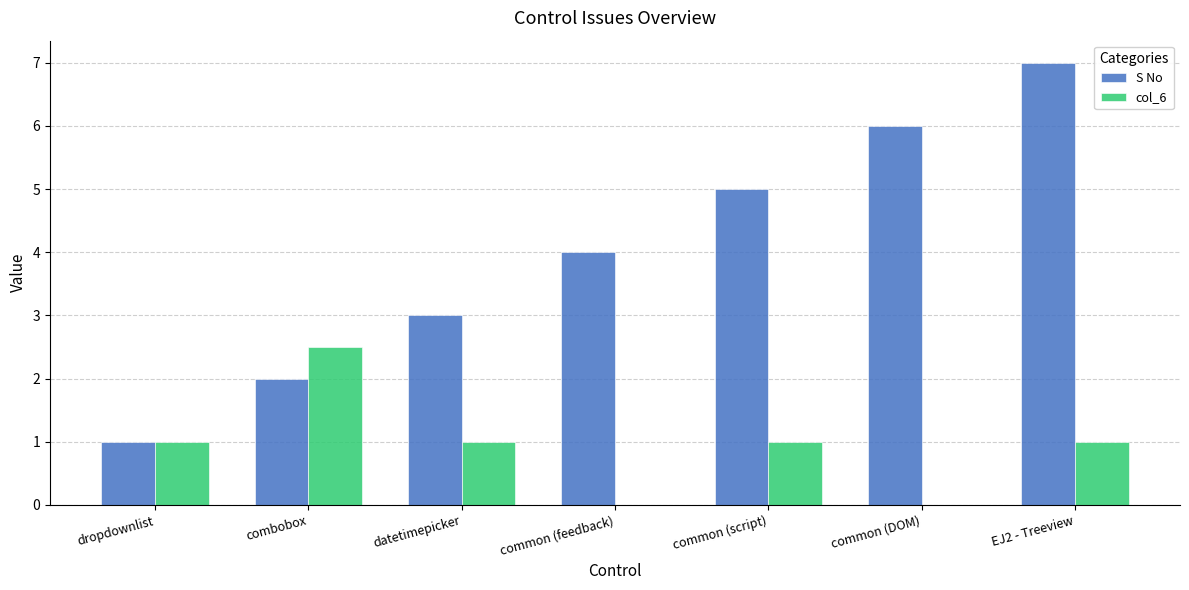

What is the sum of the S No values at dropdownlist and datetimepicker?

4.0